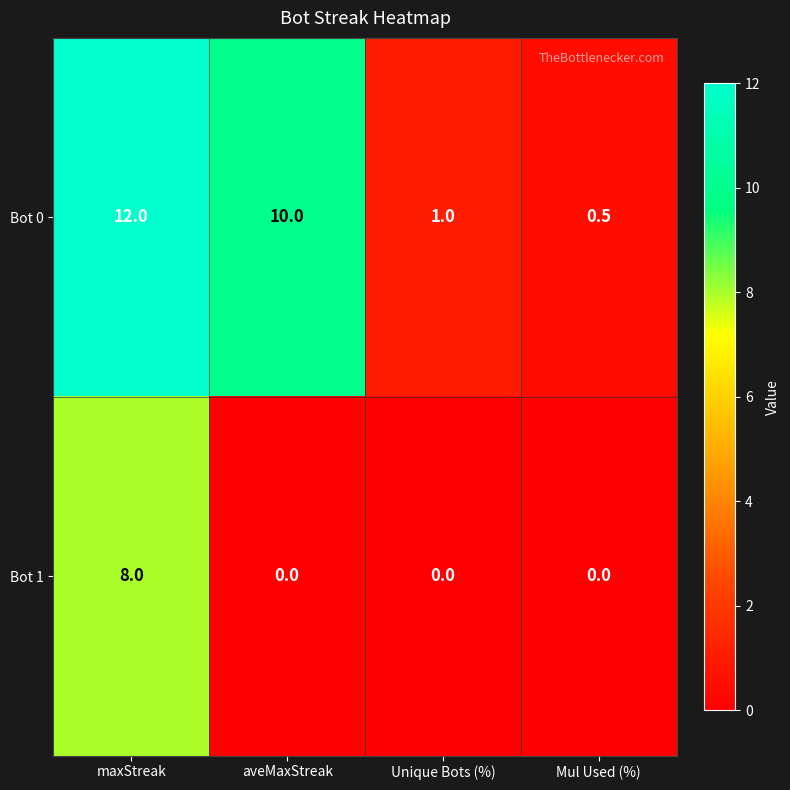

At which category is the sum across all series the highest?

maxStreak